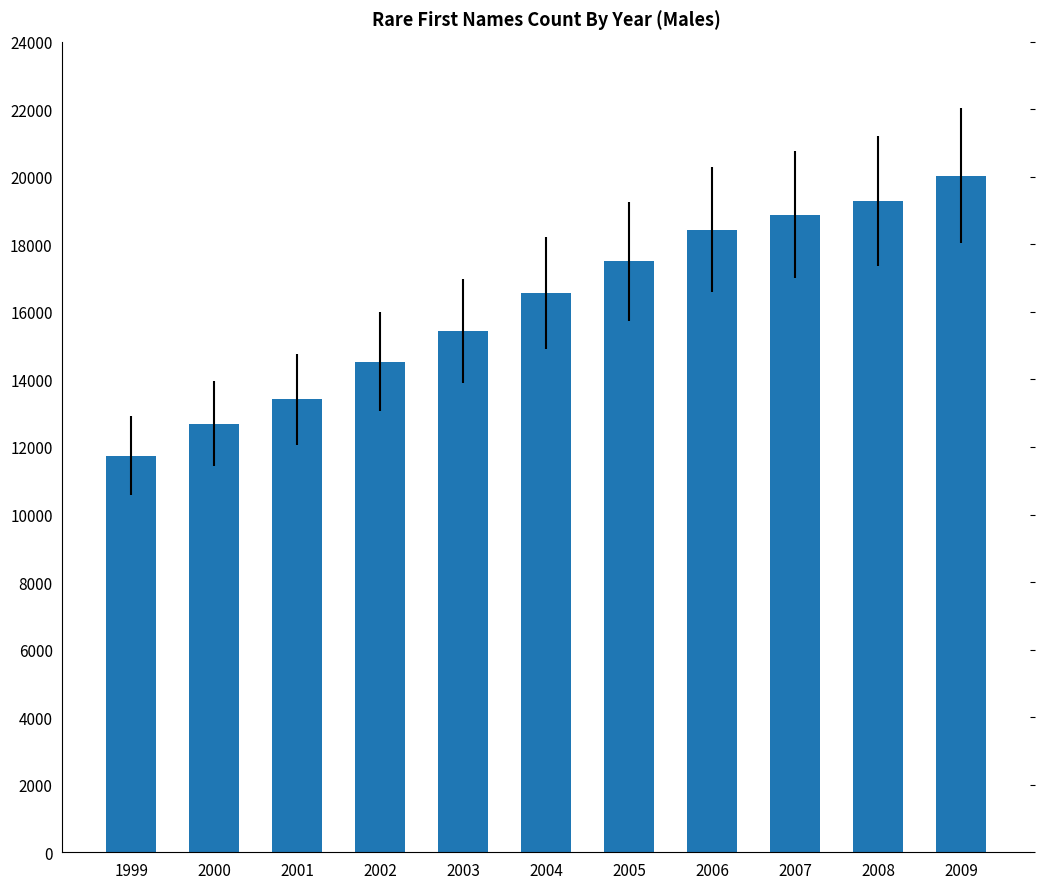

Reading right to left, what are all the values shown in this chart?

2009=20031	2008=19278	2007=18878	2006=18435	2005=17491	2004=16568	2003=15426	2002=14529	2001=13406	2000=12693	1999=11738